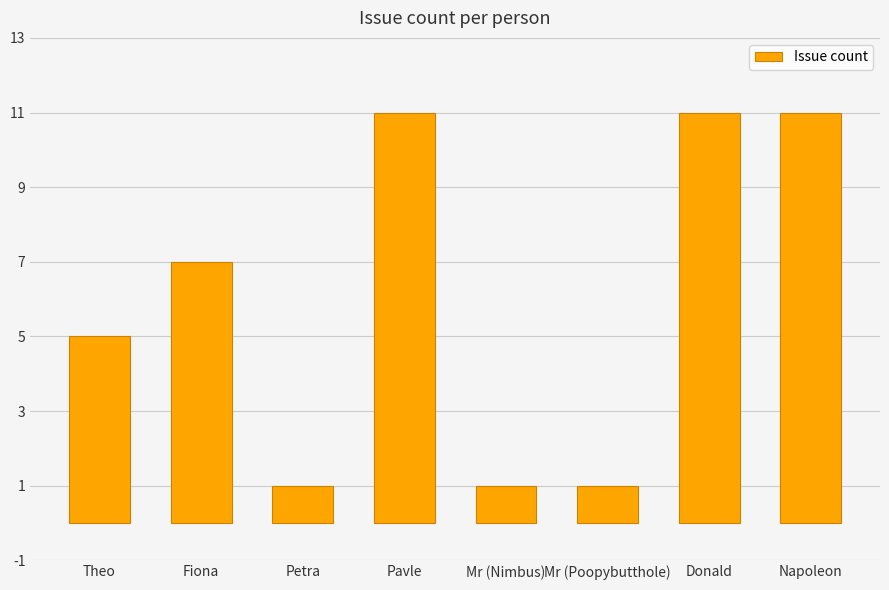

What is the difference between the maximum and second lowest values?

10